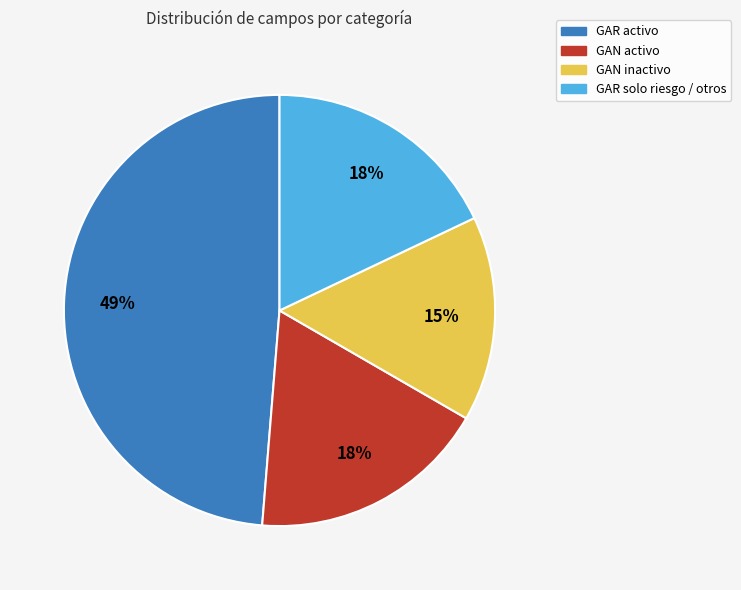

Do GAR activo and GAN inactivo together represent more than half of the pie?

Yes